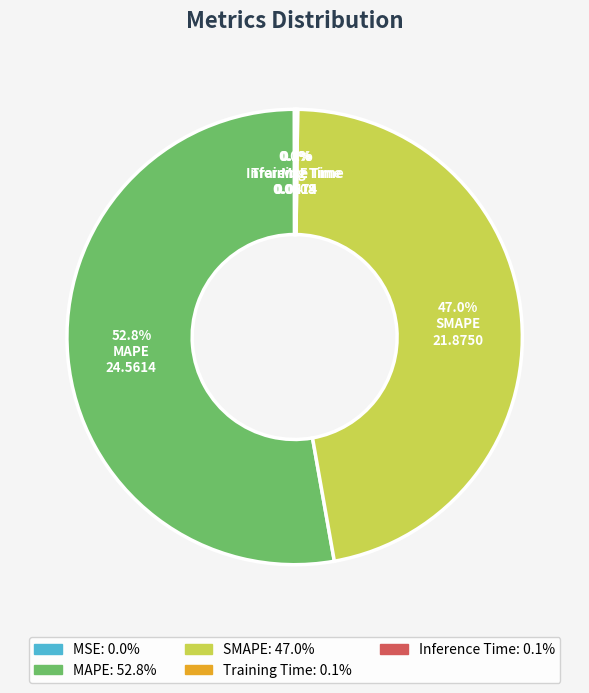

To the nearest percent, what is the difference between the largest and smallest slice percentages?

53%